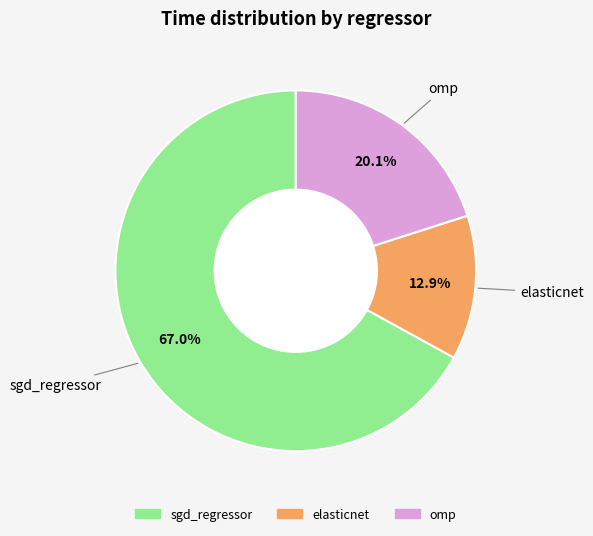

To the nearest percent, what portion does elasticnet represent?

13%